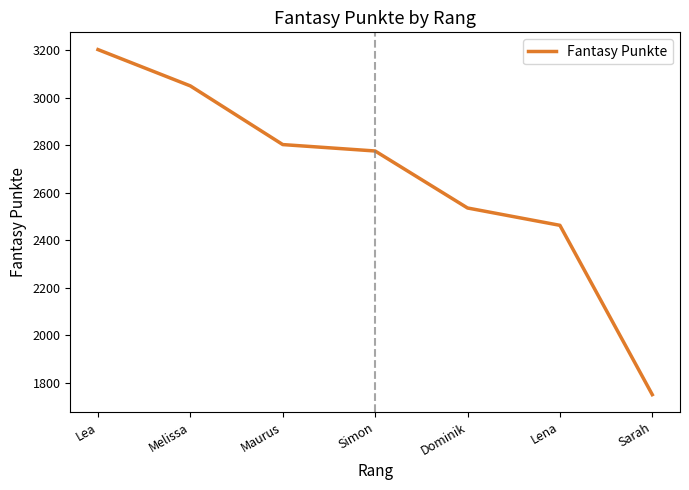

Reading left to right, transcribe all the data shown in this chart.

Lea=3202	Melissa=3049	Maurus=2802	Simon=2775	Dominik=2535	Lena=2462	Sarah=1749